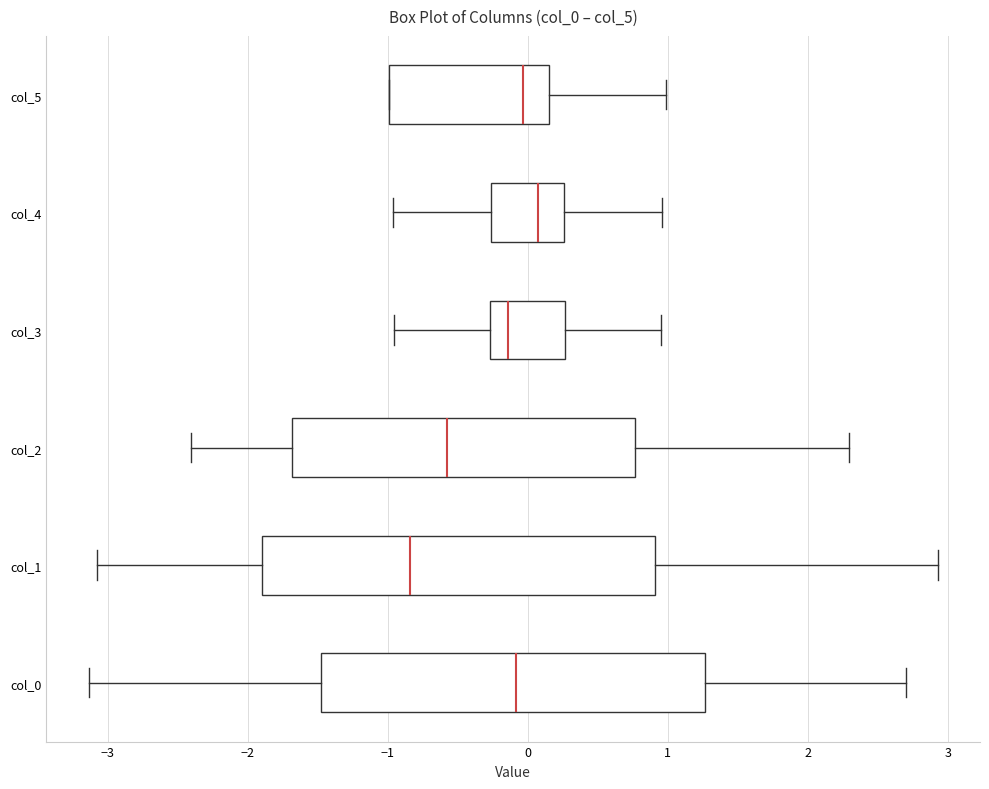

Reading bottom to top, transcribe this box plot: for each box, give where its median line is, the range the box spans, and where its two whiskers end, as read against the x-axis. The values are not printed on the chart, so give them approximately, as read against the axis.

col_0: median -0.1, box -1.5 to 1.3, whiskers -3.1 to 2.7
col_1: median -0.8, box -1.9 to 0.9, whiskers -3.1 to 2.9
col_2: median -0.6, box -1.7 to 0.8, whiskers -2.4 to 2.3
col_3: median -0.1, box -0.3 to 0.3, whiskers -1.0 to 1.0
col_4: median 0.1, box -0.3 to 0.3, whiskers -1.0 to 1.0
col_5: median 0.0, box -1.0 to 0.2, whiskers -1.0 to 1.0